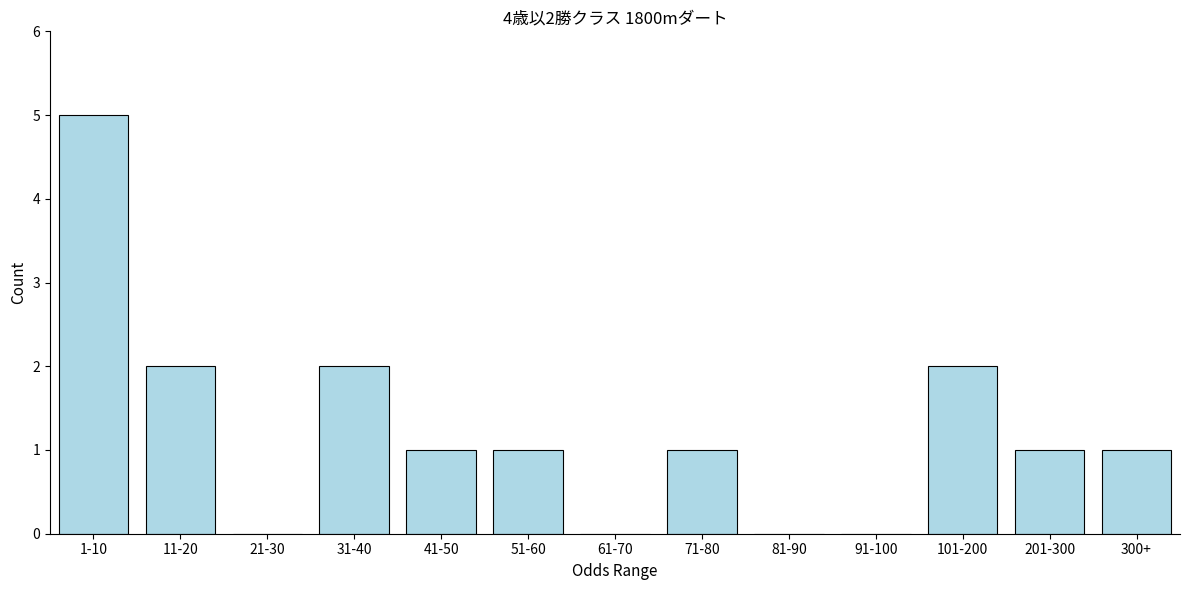

Reading left to right, what are all the values shown in this chart?

1-10=5	11-20=2	21-30=0	31-40=2	41-50=1	51-60=1	61-70=0	71-80=1	81-90=0	91-100=0	101-200=2	201-300=1	300+=1